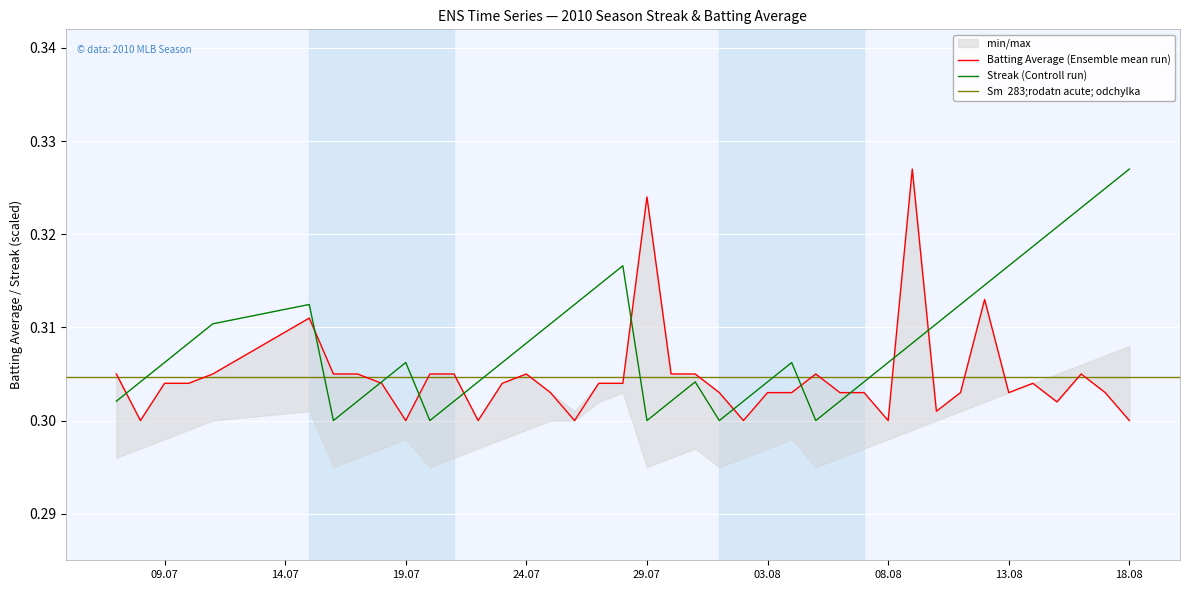

At which label does Streak (Controll run) reach its peak?

18.08